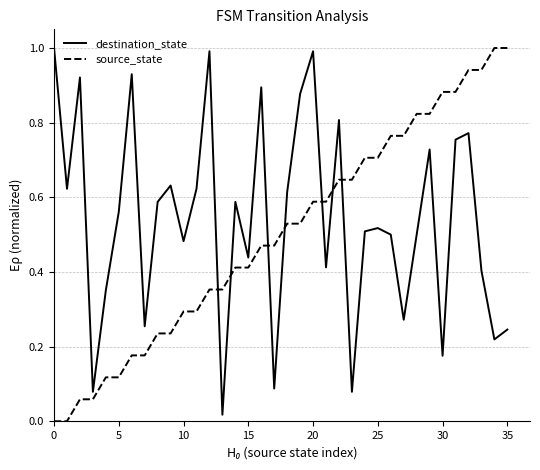

Which series ends up on top after the final intersection of destination_state and source_state?

source_state